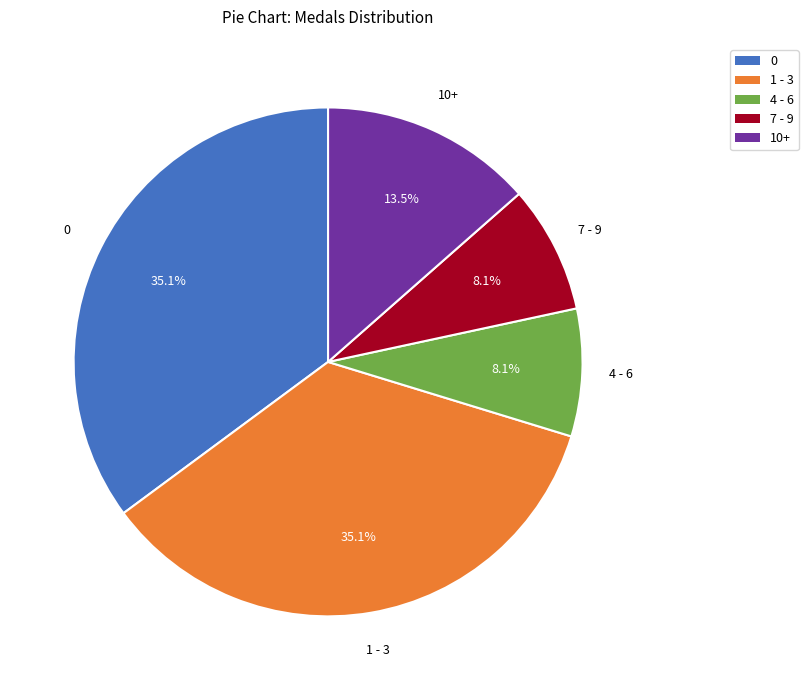

Count the number of slices in the pie.

5